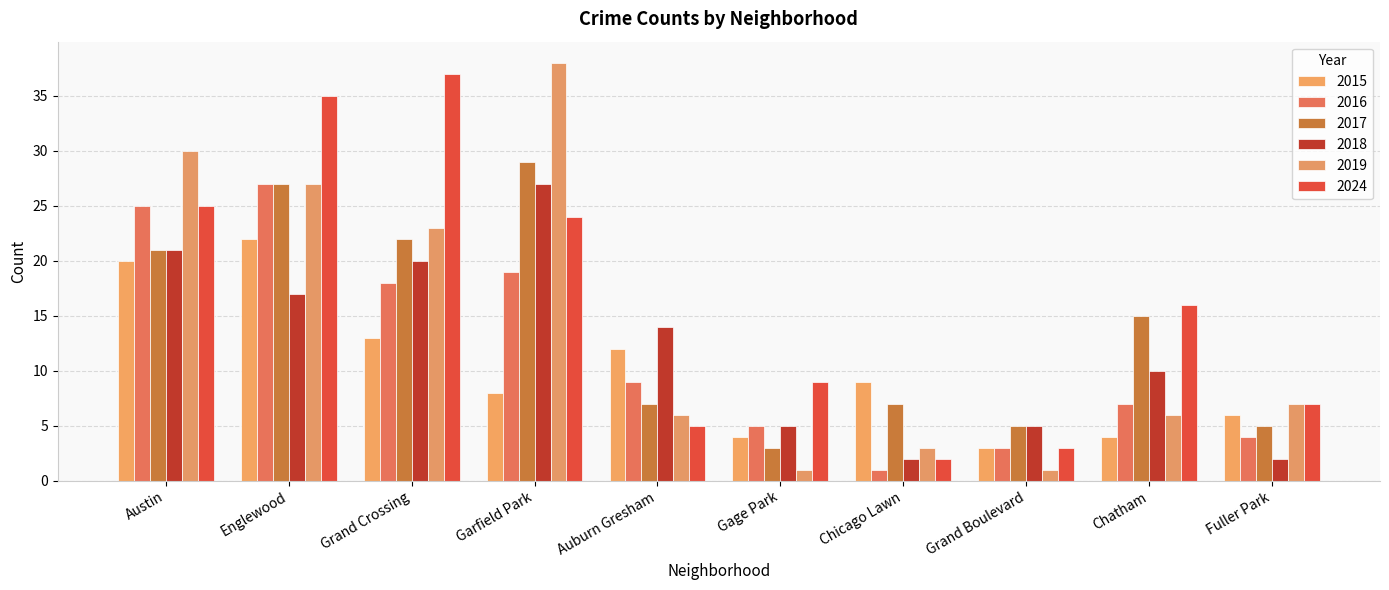

Reading left to right, list all the values displayed in this chart.

2015: Austin=20	Englewood=22	Grand Crossing=13	Garfield Park=8	Auburn Gresham=12	Gage Park=4	Chicago Lawn=9	Grand Boulevard=3	Chatham=4	Fuller Park=6
2016: Austin=25	Englewood=27	Grand Crossing=18	Garfield Park=19	Auburn Gresham=9	Gage Park=5	Chicago Lawn=1	Grand Boulevard=3	Chatham=7	Fuller Park=4
2017: Austin=21	Englewood=27	Grand Crossing=22	Garfield Park=29	Auburn Gresham=7	Gage Park=3	Chicago Lawn=7	Grand Boulevard=5	Chatham=15	Fuller Park=5
2018: Austin=21	Englewood=17	Grand Crossing=20	Garfield Park=27	Auburn Gresham=14	Gage Park=5	Chicago Lawn=2	Grand Boulevard=5	Chatham=10	Fuller Park=2
2019: Austin=30	Englewood=27	Grand Crossing=23	Garfield Park=38	Auburn Gresham=6	Gage Park=1	Chicago Lawn=3	Grand Boulevard=1	Chatham=6	Fuller Park=7
2024: Austin=25	Englewood=35	Grand Crossing=37	Garfield Park=24	Auburn Gresham=5	Gage Park=9	Chicago Lawn=2	Grand Boulevard=3	Chatham=16	Fuller Park=7